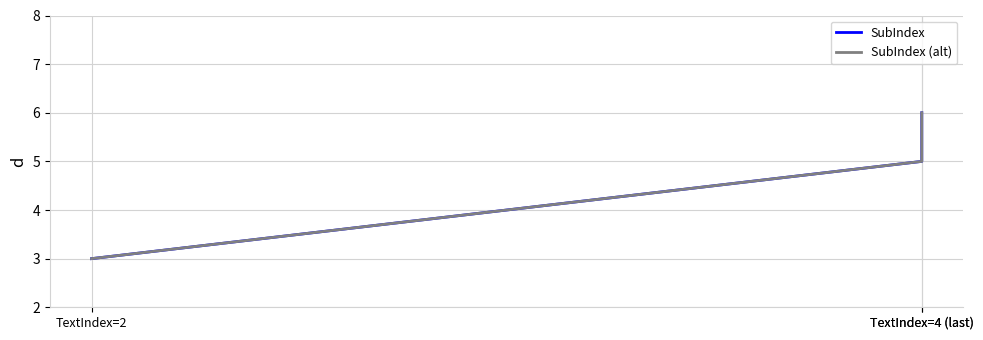

What is the difference between the maximum and second lowest values in the SubIndex series?

1